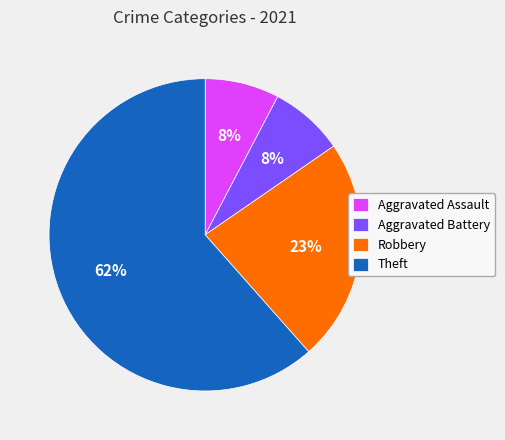

Which slice is the largest?

Theft